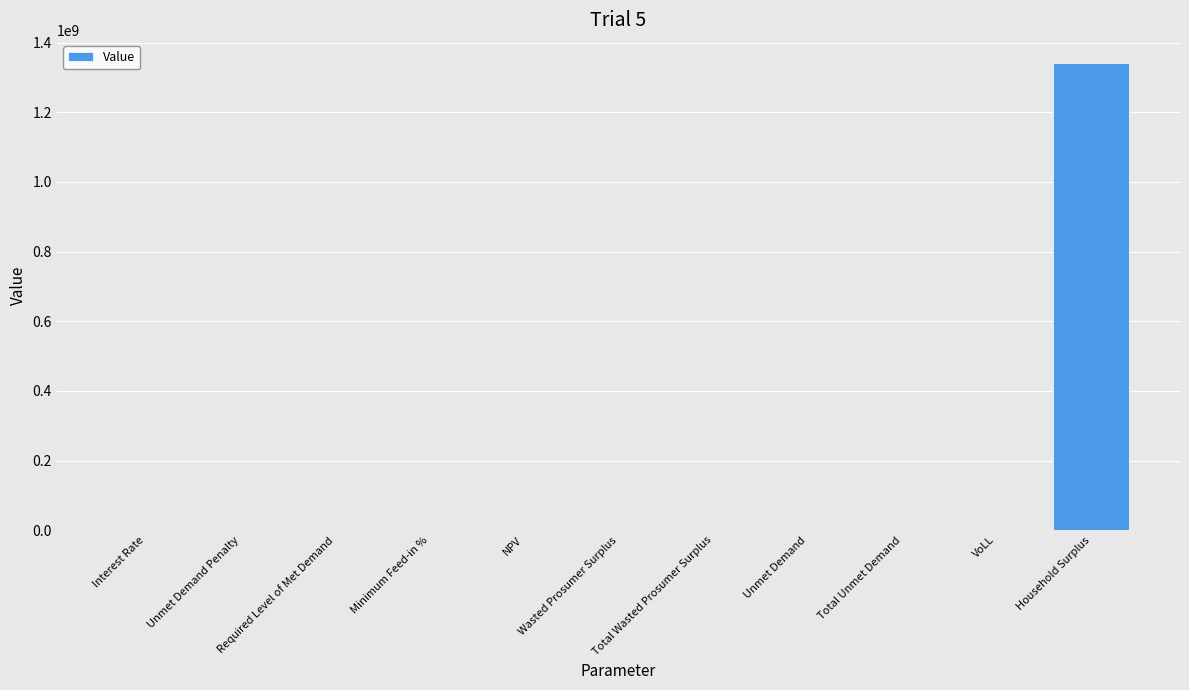

What is the approximate value at Household Surplus?

1341037009.0